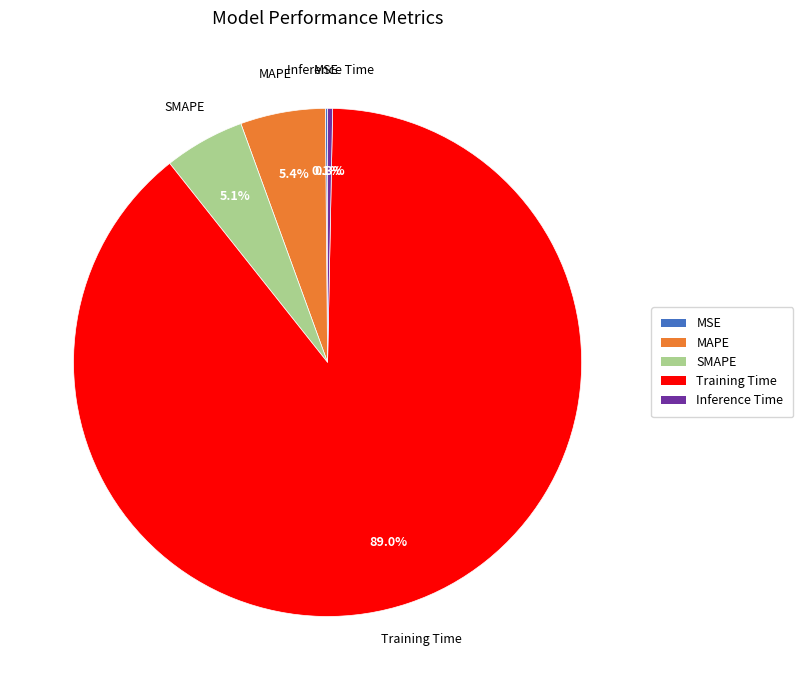

What portion of the pie excludes SMAPE?

94.9%